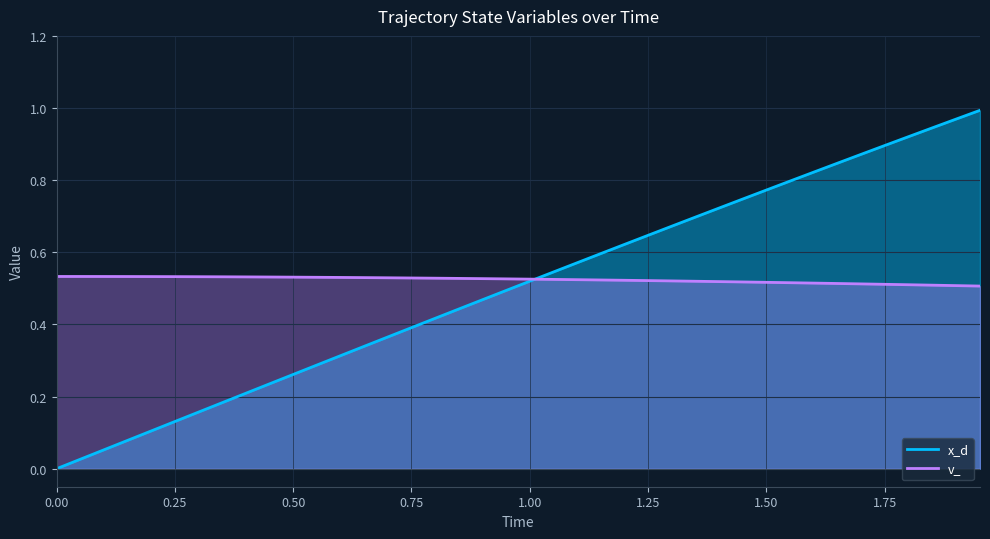

What is the value of the x_d point at the 31st from the left?

0.8